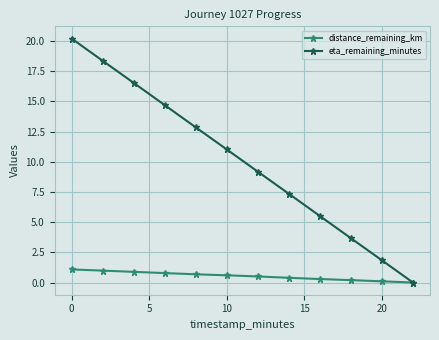

Which series has the largest total across all categories?

eta_remaining_minutes